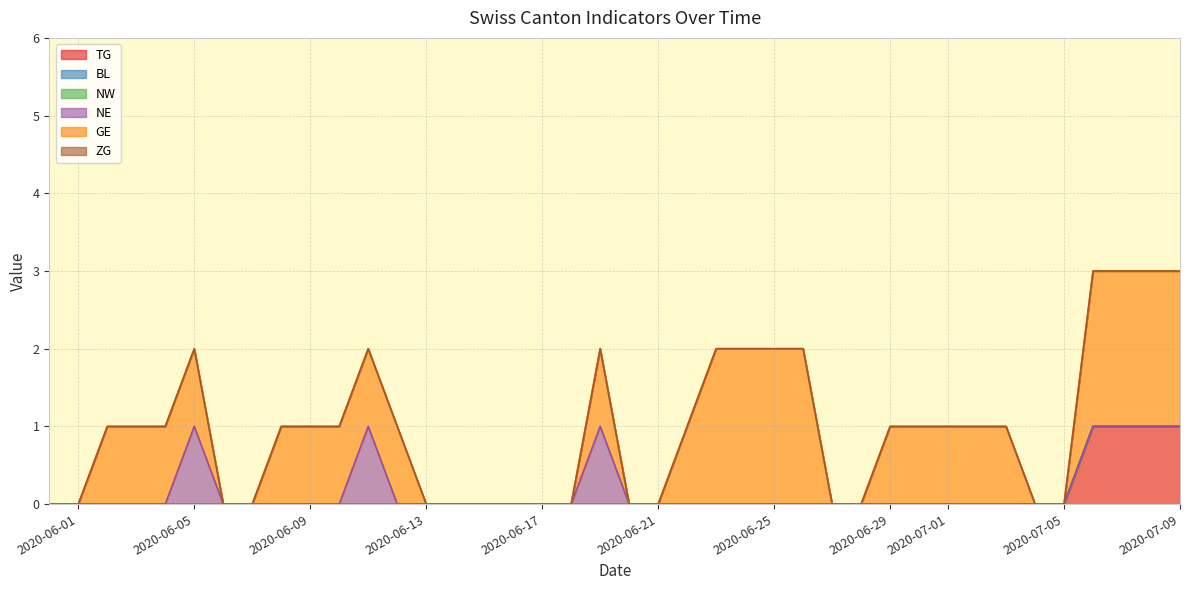

What are all the series names shown in the legend?

TG, BL, NW, NE, GE, ZG